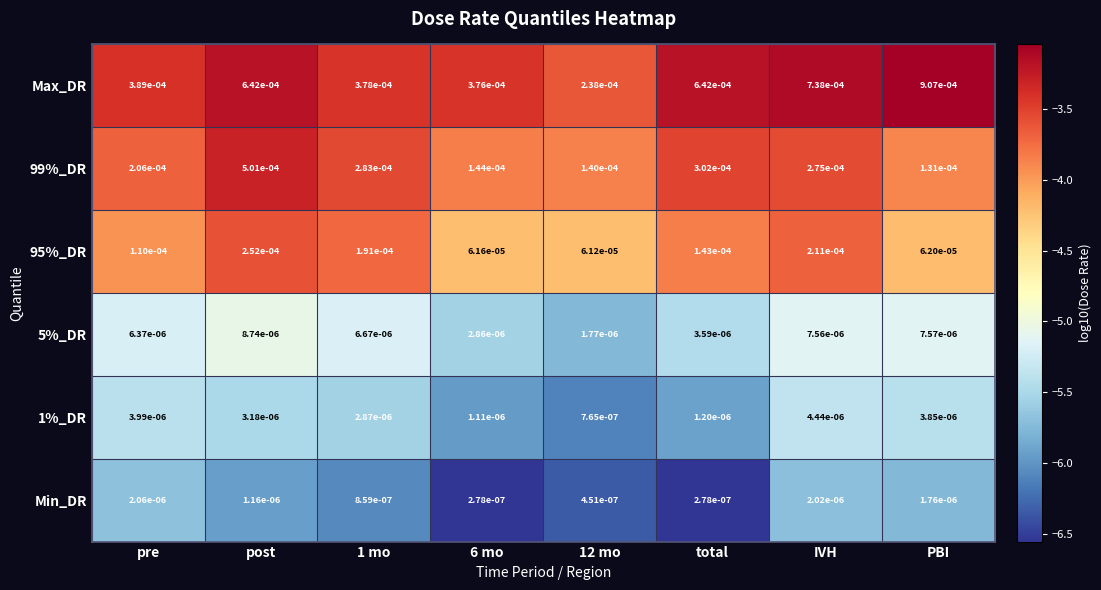

Which category has the highest value in the Min_DR series?

pre